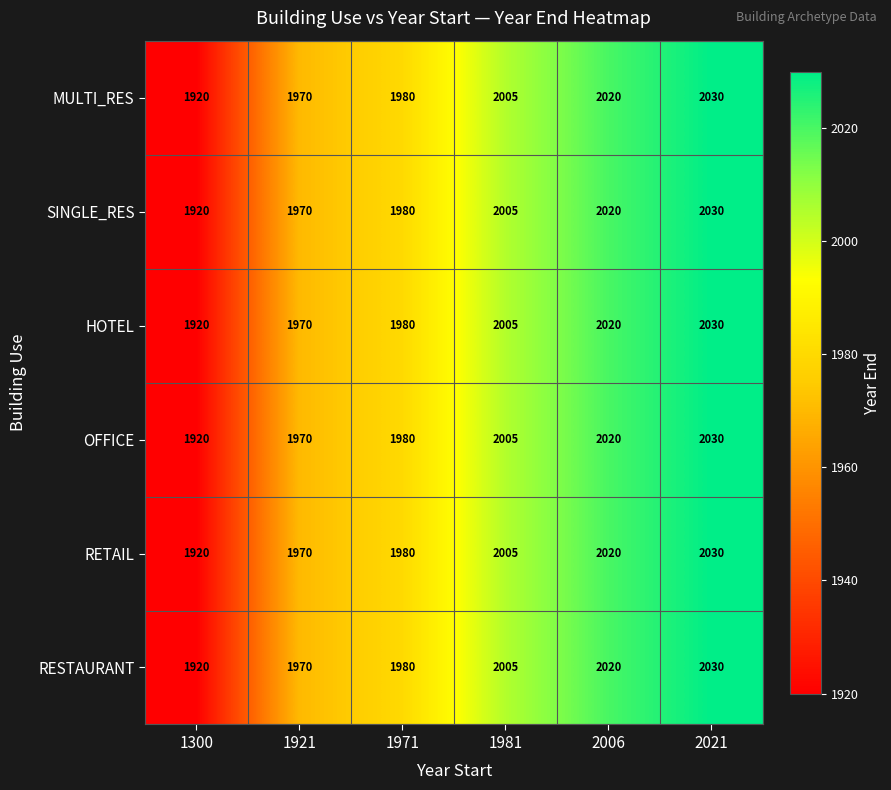

The MULTI_RES series shows 3461 at 2006. True or false?

False